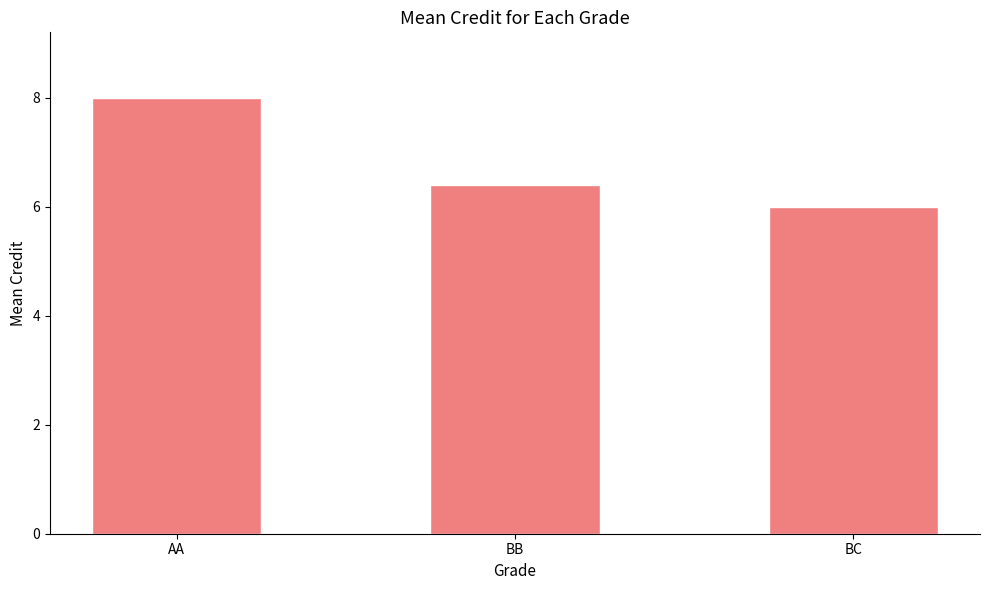

The value at BB is 6.4. True or false?

True